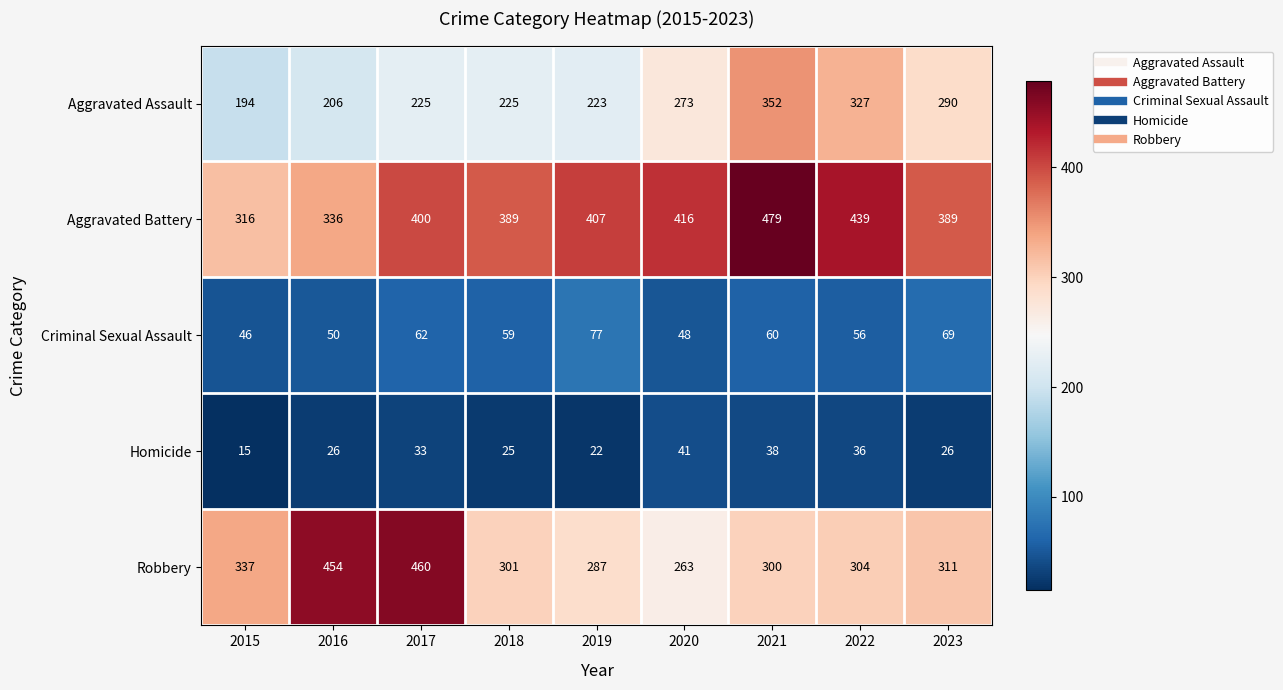

What is the average value of the Criminal Sexual Assault series?

59